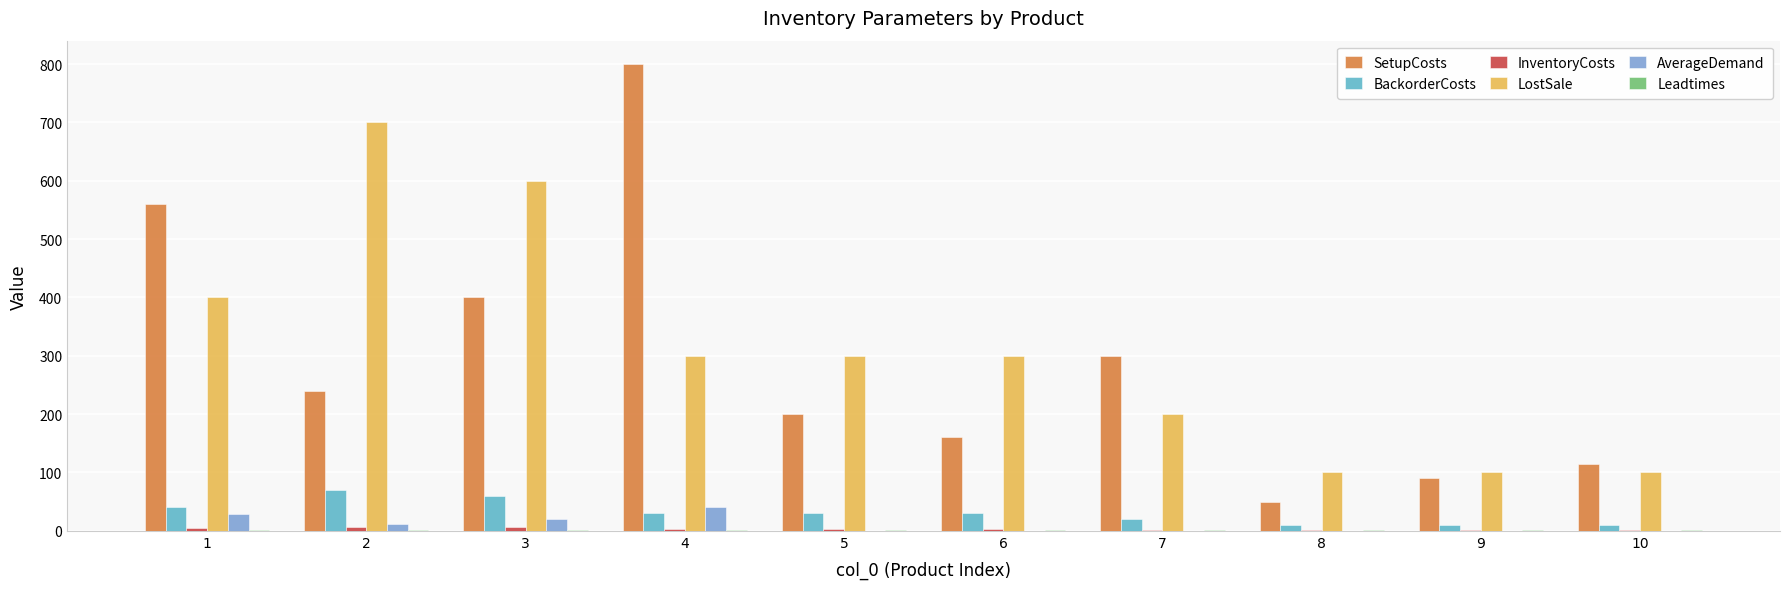

How many series are shown in this chart?

6